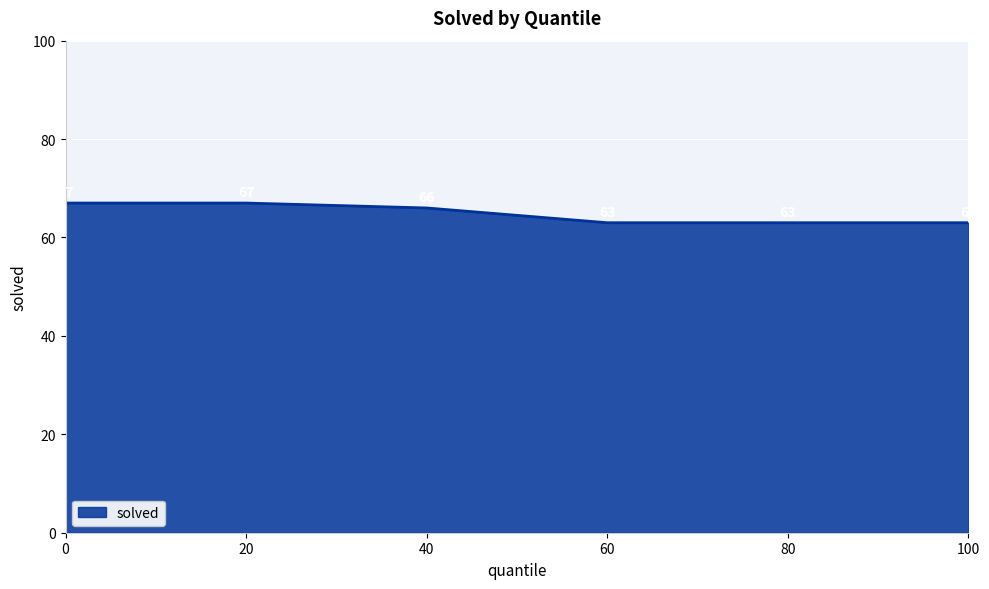

How many values are below 66?

3